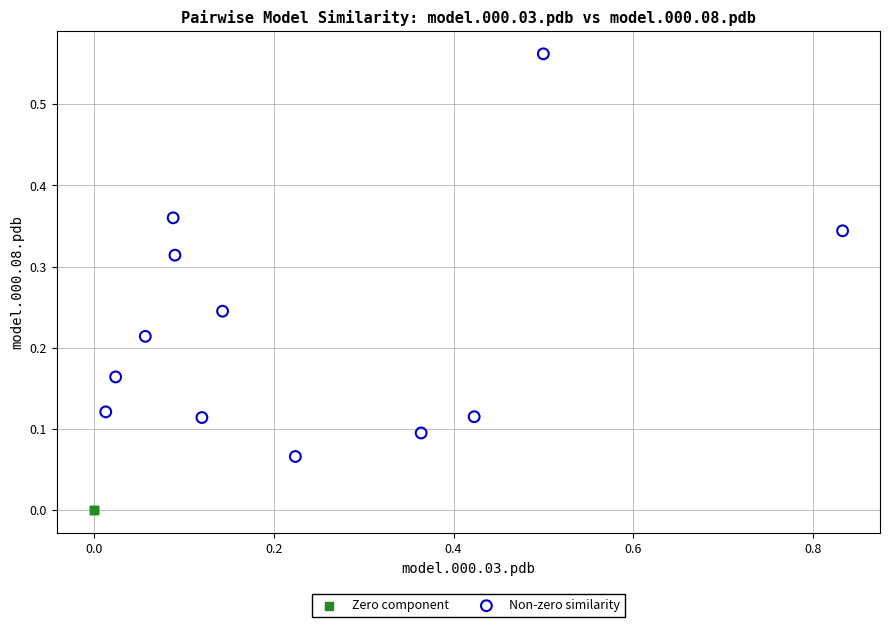

Which series contains the lowest Y value?

Zero component